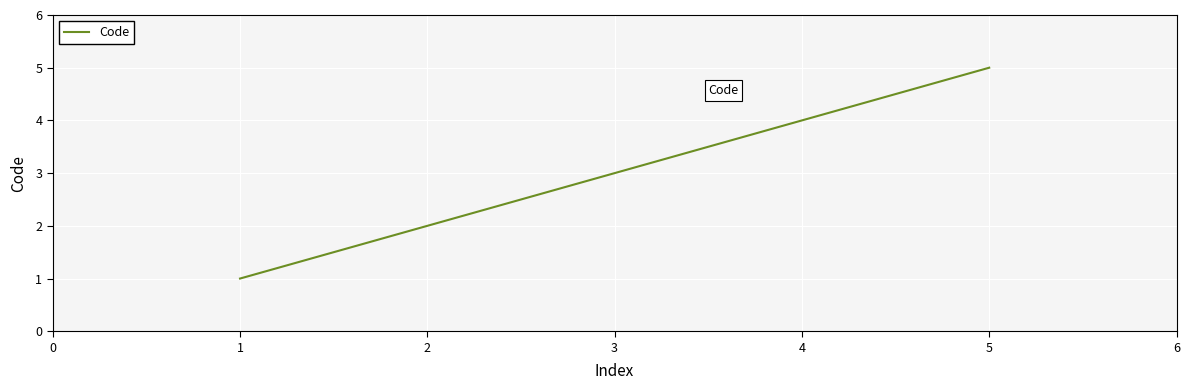

What is the greatest value displayed?

5